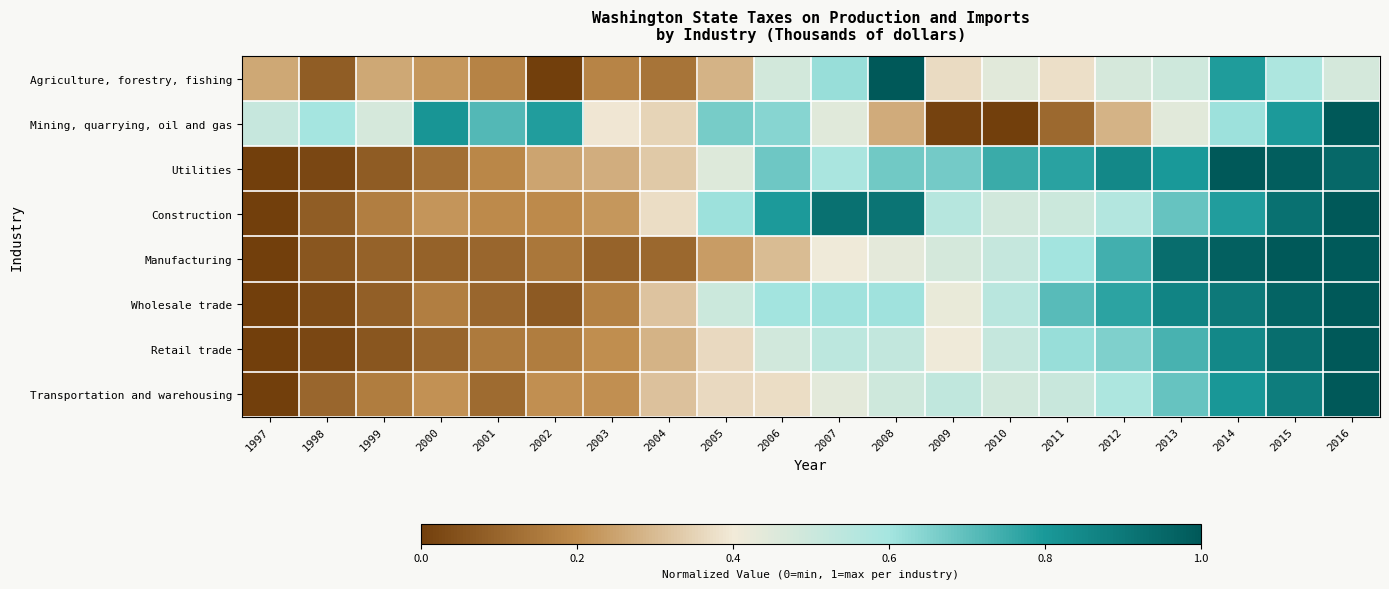

Reading right to left, what are all the values shown in this chart?

Agriculture, forestry, fishing: 2016=0.5	2015=0.6	2014=0.8	2013=0.5	2012=0.5	2011=0.4	2010=0.4	2009=0.4	2008=1.0	2007=0.6	2006=0.5	2005=0.3	2004=0.1	2003=0.2	2002=0.0	2001=0.2	2000=0.2	1999=0.3	1998=0.1	1997=0.3
Mining, quarrying, oil and gas: 2016=1.0	2015=0.8	2014=0.6	2013=0.4	2012=0.3	2011=0.1	2010=0.0	2009=0.0	2008=0.3	2007=0.4	2006=0.6	2005=0.7	2004=0.4	2003=0.4	2002=0.8	2001=0.7	2000=0.8	1999=0.5	1998=0.6	1997=0.5
Utilities: 2016=1.0	2015=1.0	2014=1.0	2013=0.8	2012=0.9	2011=0.8	2010=0.8	2009=0.7	2008=0.7	2007=0.6	2006=0.7	2005=0.5	2004=0.3	2003=0.3	2002=0.3	2001=0.2	2000=0.1	1999=0.1	1998=0.0	1997=0.0
Construction: 2016=1.0	2015=0.9	2014=0.8	2013=0.7	2012=0.6	2011=0.5	2010=0.5	2009=0.6	2008=0.9	2007=0.9	2006=0.8	2005=0.6	2004=0.4	2003=0.2	2002=0.2	2001=0.2	2000=0.2	1999=0.2	1998=0.1	1997=0.0
Manufacturing: 2016=1.0	2015=1.0	2014=1.0	2013=0.9	2012=0.7	2011=0.6	2010=0.5	2009=0.5	2008=0.4	2007=0.4	2006=0.3	2005=0.2	2004=0.1	2003=0.1	2002=0.1	2001=0.1	2000=0.1	1999=0.1	1998=0.1	1997=0.0
Wholesale trade: 2016=1.0	2015=1.0	2014=0.9	2013=0.9	2012=0.8	2011=0.7	2010=0.5	2009=0.4	2008=0.6	2007=0.6	2006=0.6	2005=0.5	2004=0.3	2003=0.2	2002=0.1	2001=0.1	2000=0.2	1999=0.1	1998=0.0	1997=0.0
Retail trade: 2016=1.0	2015=0.9	2014=0.8	2013=0.7	2012=0.7	2011=0.6	2010=0.5	2009=0.4	2008=0.5	2007=0.5	2006=0.5	2005=0.4	2004=0.3	2003=0.2	2002=0.2	2001=0.2	2000=0.1	1999=0.1	1998=0.0	1997=0.0
Transportation and warehousing: 2016=1.0	2015=0.9	2014=0.8	2013=0.7	2012=0.6	2011=0.5	2010=0.5	2009=0.5	2008=0.5	2007=0.4	2006=0.4	2005=0.4	2004=0.3	2003=0.2	2002=0.2	2001=0.1	2000=0.2	1999=0.2	1998=0.1	1997=0.0